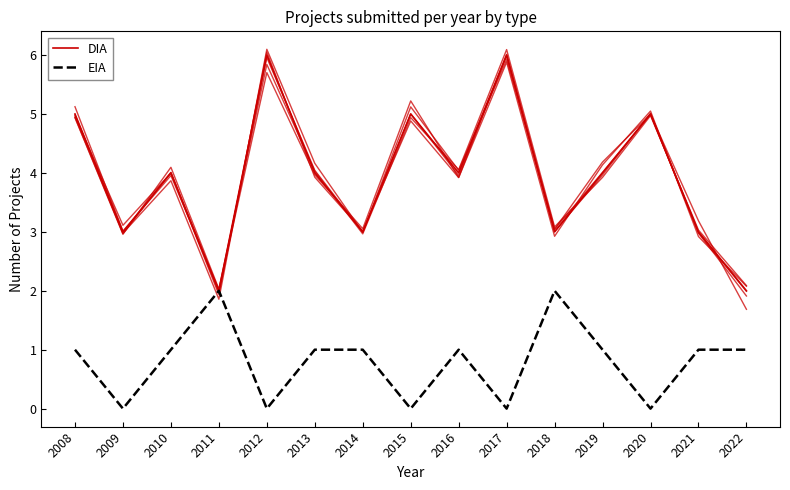

Reading left to right, what are all the values shown in this chart?

DIA: 2008=5	2009=3	2010=4	2011=2	2012=6	2013=4	2014=3	2015=5	2016=4	2017=6	2018=3	2019=4	2020=5	2021=3	2022=2
EIA: 2008=1	2009=0	2010=1	2011=2	2012=0	2013=1	2014=1	2015=0	2016=1	2017=0	2018=2	2019=1	2020=0	2021=1	2022=1